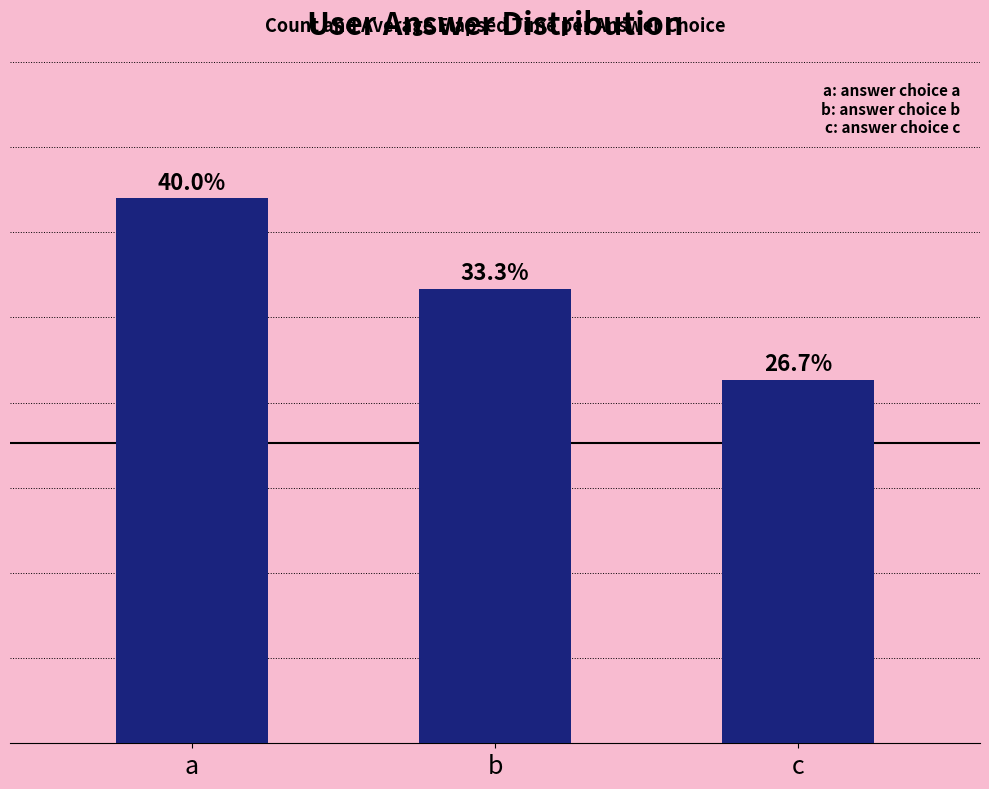

Reading right to left, extract all data points from this chart.

c=4	b=5	a=6